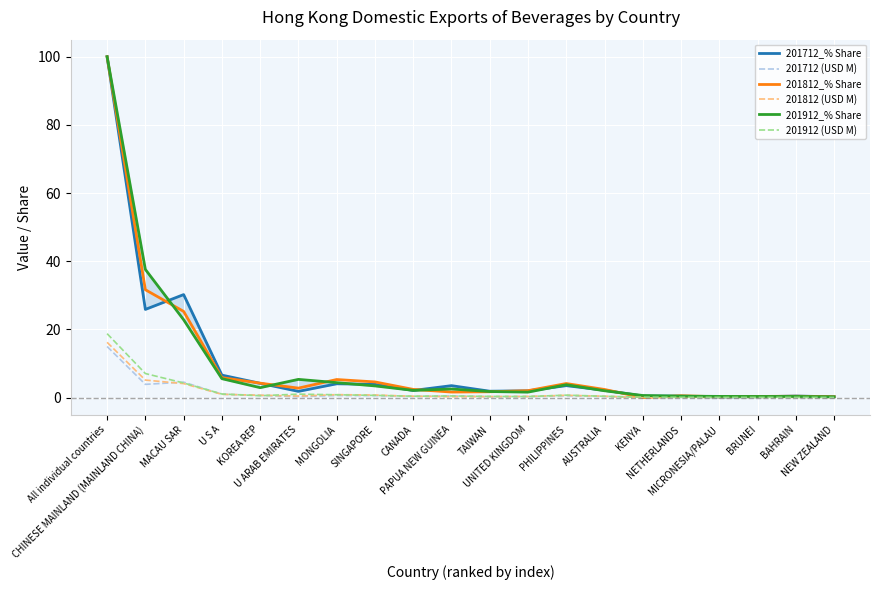

Which category has the lowest value across all series?

KENYA